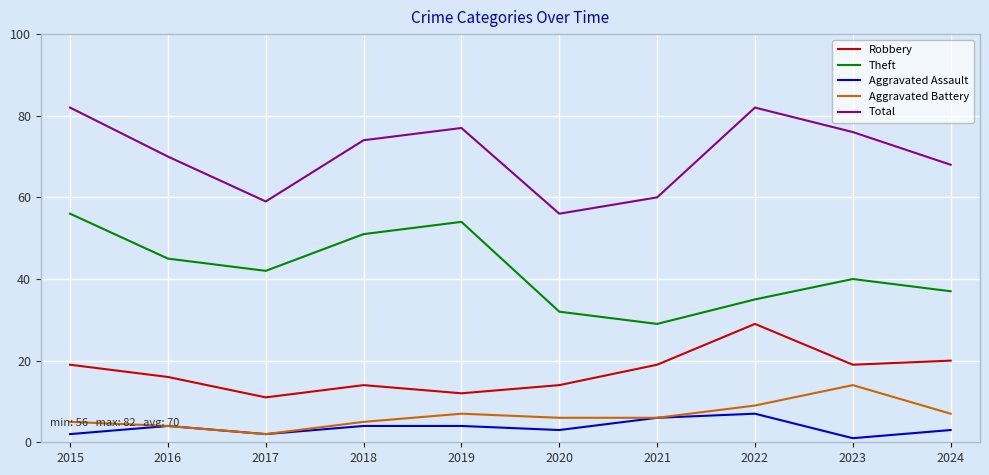

Which series has the largest total across all categories?

Total